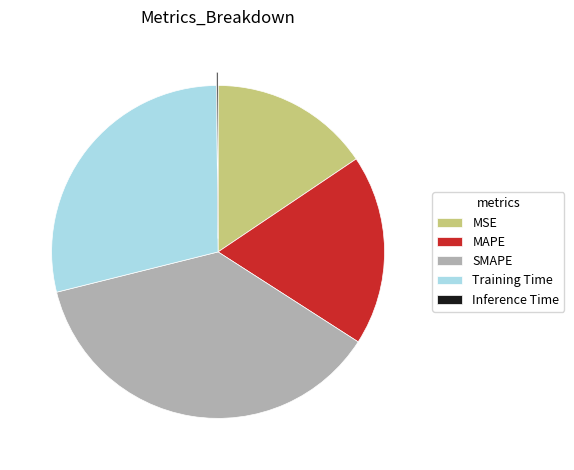

Does SMAPE represent more than half of the total?

No